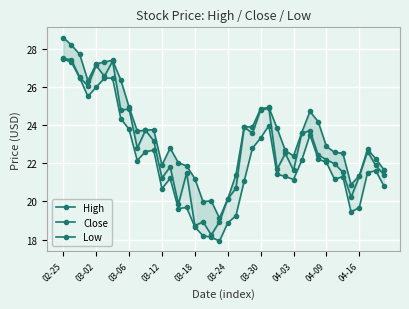

The Close series shows 23.9 at 22. True or false?

True